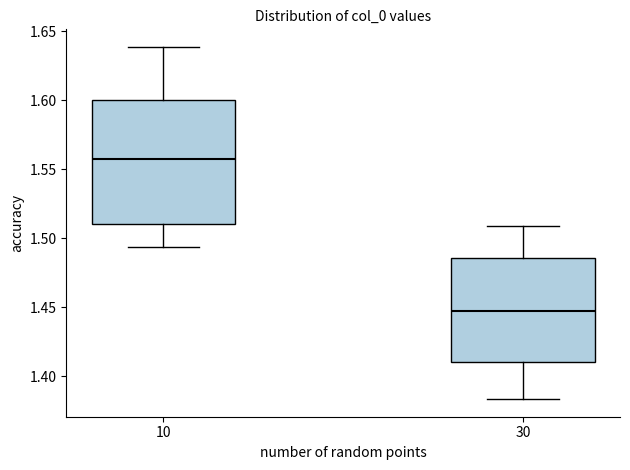

Reading left to right, read every box against the y-axis: the position of its median line, the range the box covers, and the ends of its whiskers. The values are not printed on the chart, so give them approximately, as read against the axis.

10: median 1.555, box 1.510 to 1.600, whiskers 1.495 to 1.640
30: median 1.445, box 1.410 to 1.485, whiskers 1.385 to 1.510